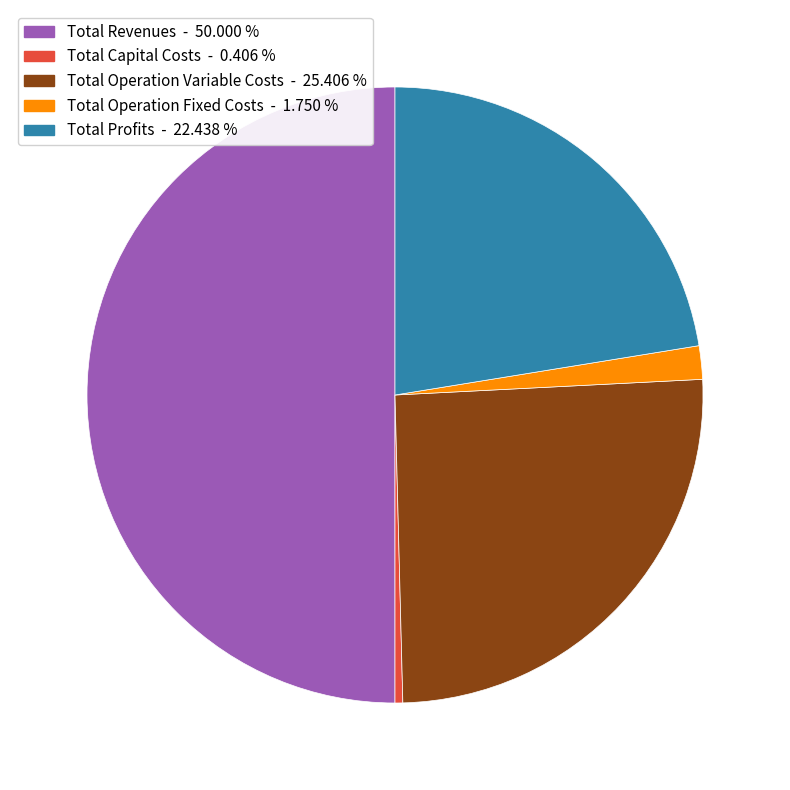

What is the largest slice in the pie chart?

Total Revenues